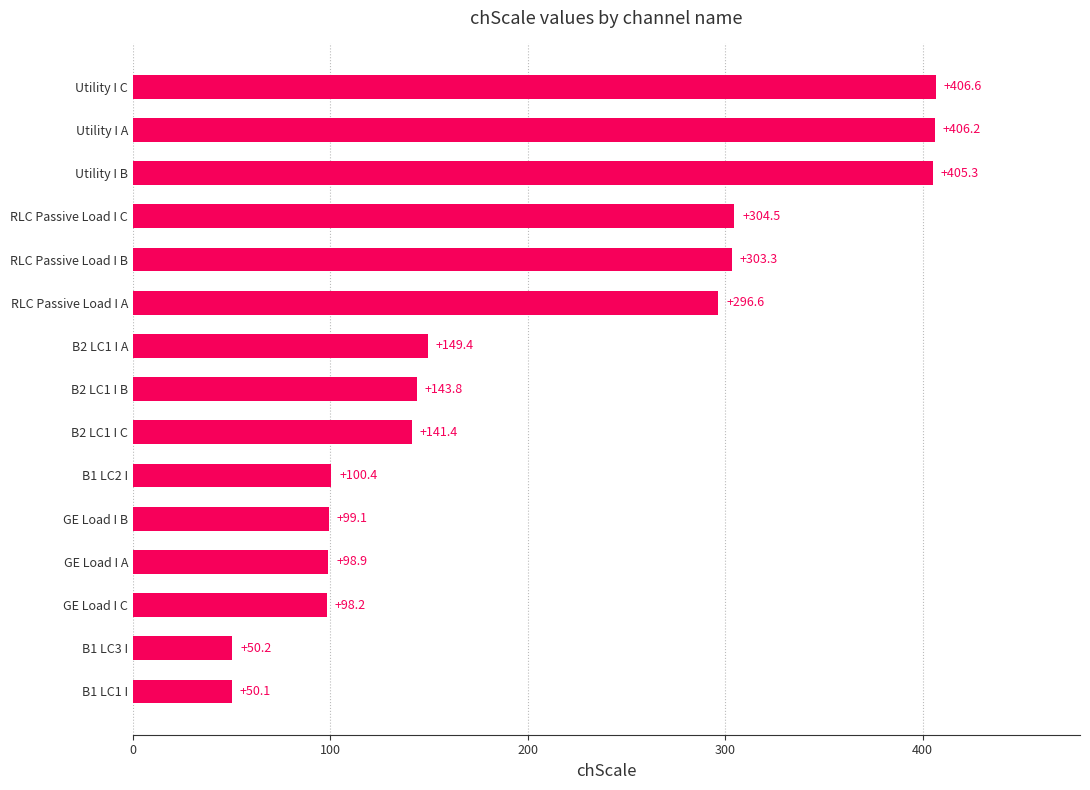

Reading top to bottom, transcribe all the data shown in this chart.

Utility I C=406.6	Utility I A=406.2	Utility I B=405.3	RLC Passive Load I C=304.5	RLC Passive Load I B=303.3	RLC Passive Load I A=296.6	B2 LC1 I A=149.4	B2 LC1 I B=143.8	B2 LC1 I C=141.4	B1 LC2 I=100.4	GE Load I B=99.1	GE Load I A=98.9	GE Load I C=98.2	B1 LC3 I=50.2	B1 LC1 I=50.1